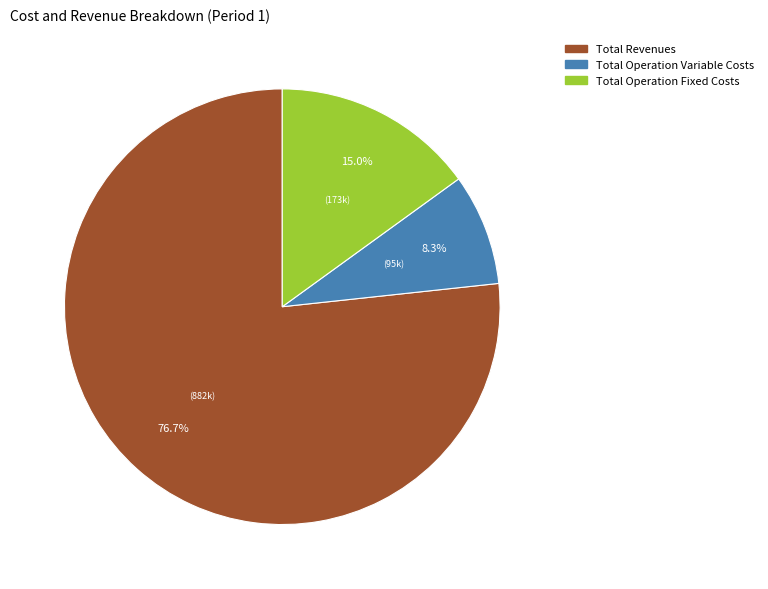

Does any single category account for the majority?

Yes